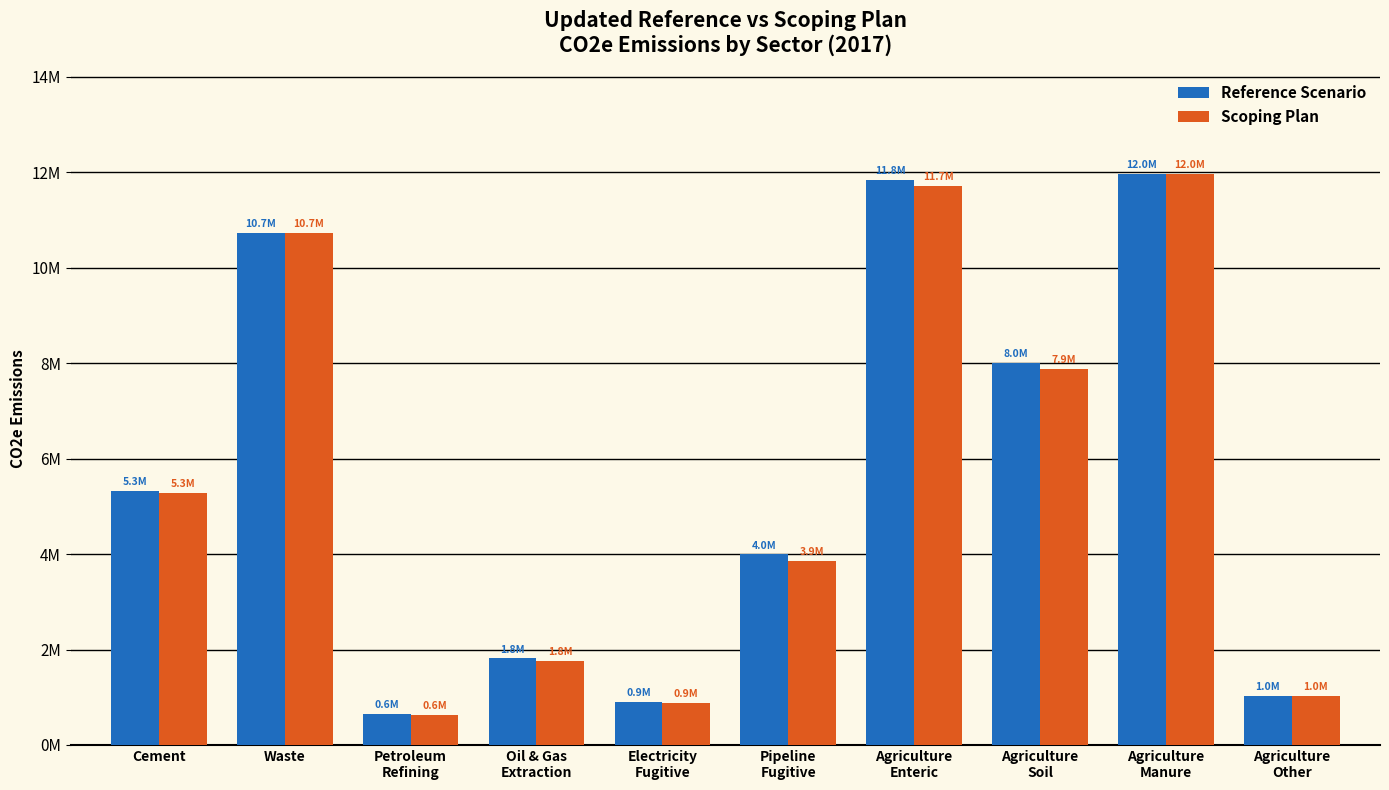

Which series has the largest total across all categories?

Reference Scenario